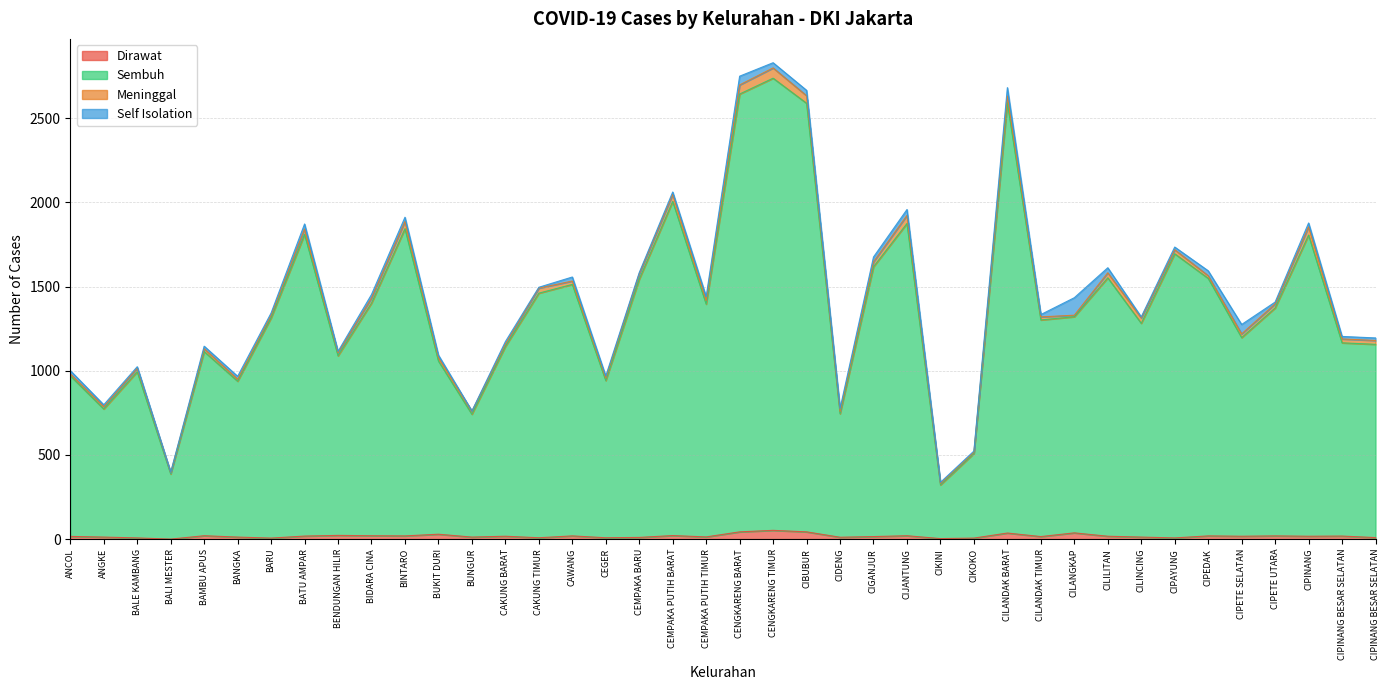

Where is Dirawat nearest to the value 26?

BUKIT DURI